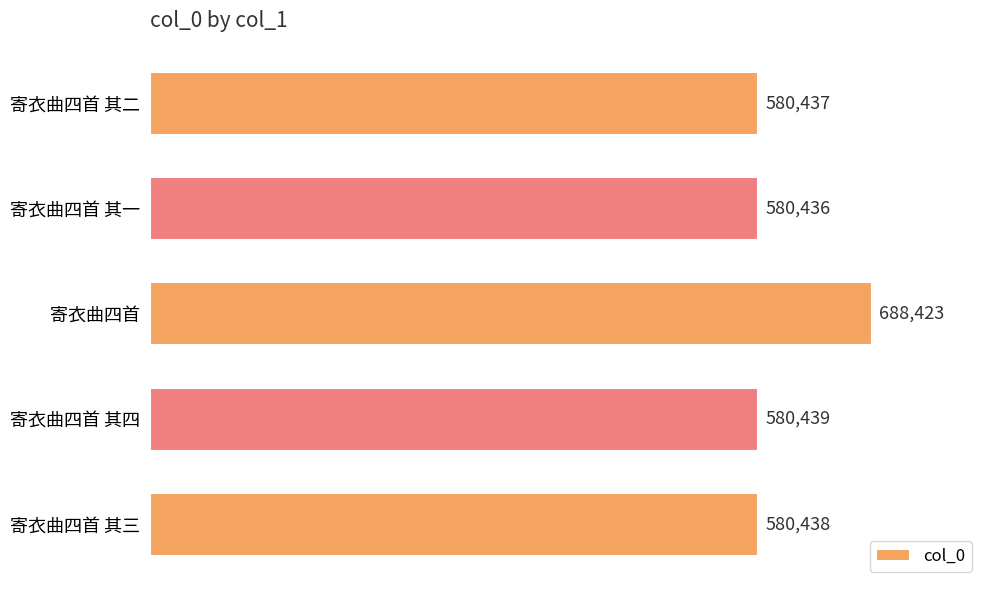

Rank the categories by value from highest to lowest.

寄衣曲四首, 寄衣曲四首 其四, 寄衣曲四首 其三, 寄衣曲四首 其二, 寄衣曲四首 其一